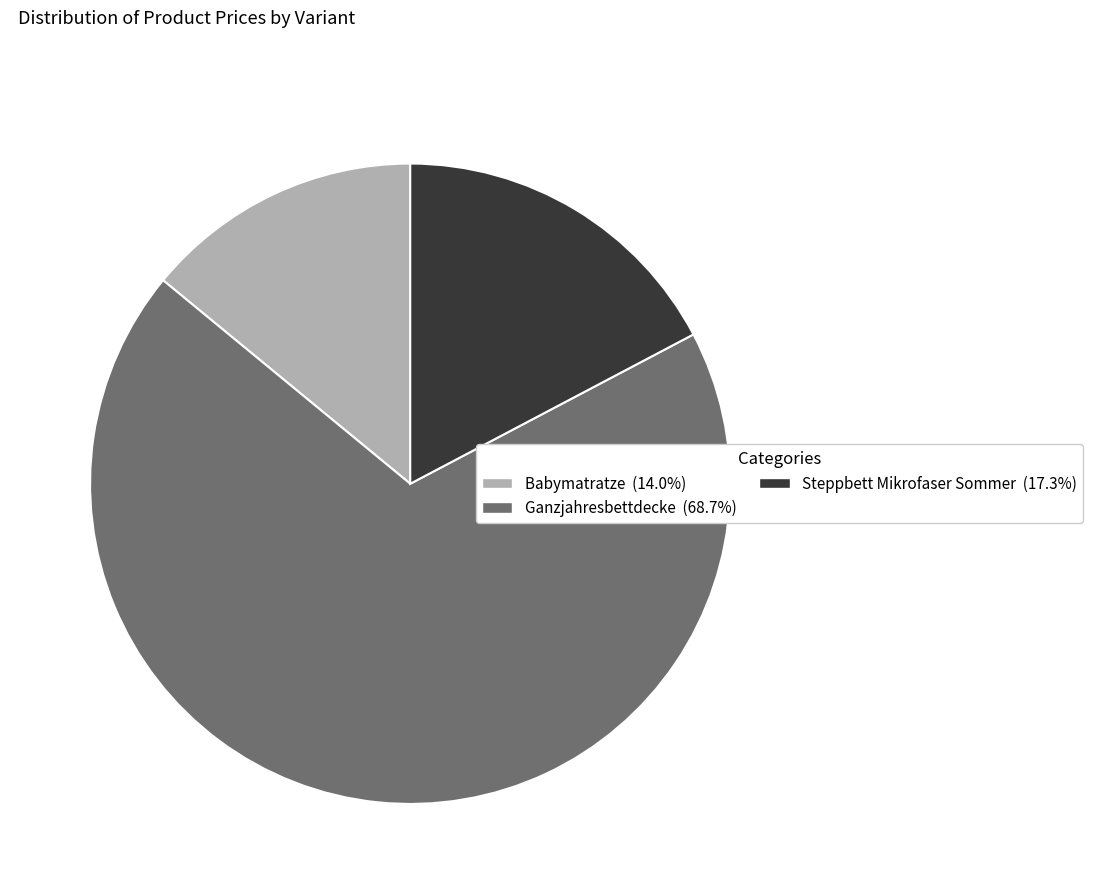

What is the ratio of the value at Steppbett Mikrofaser Sommer (17.3%) to the value at Babymatratze (14.0%)?

1.2